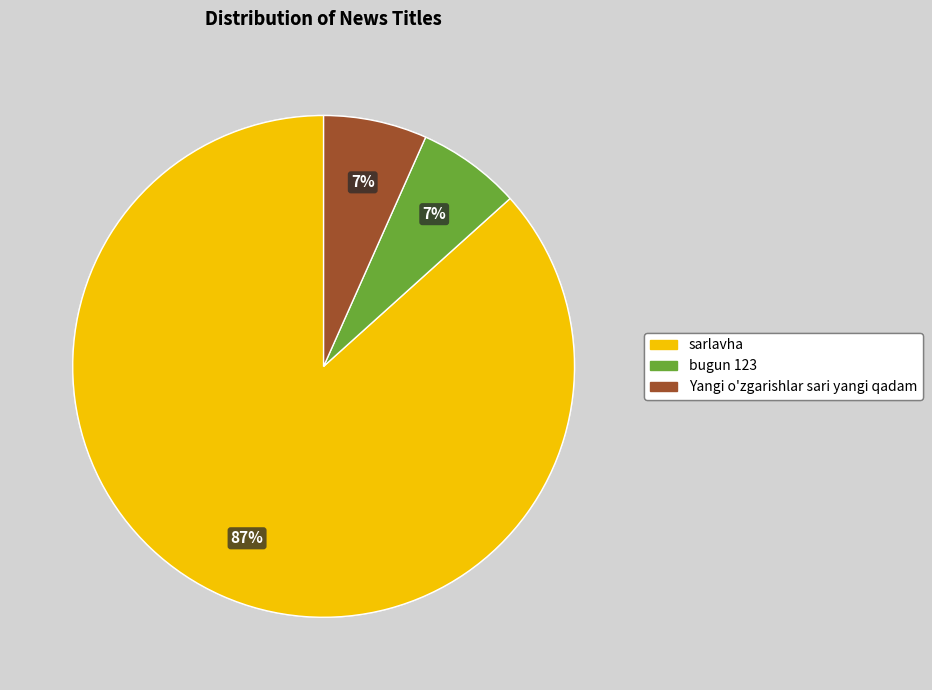

What percentage is the bugun 123 slice, to the nearest percent?

7%